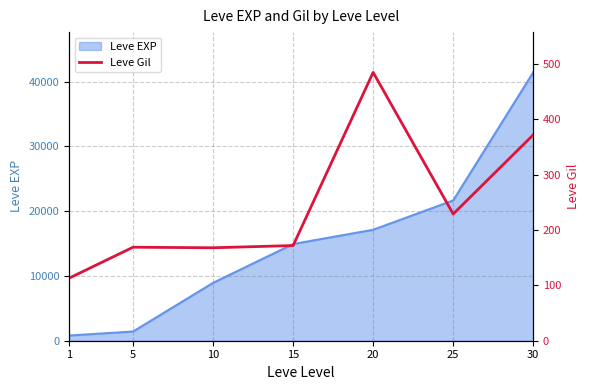

Does the chart display data point markers on the line(s)?

No